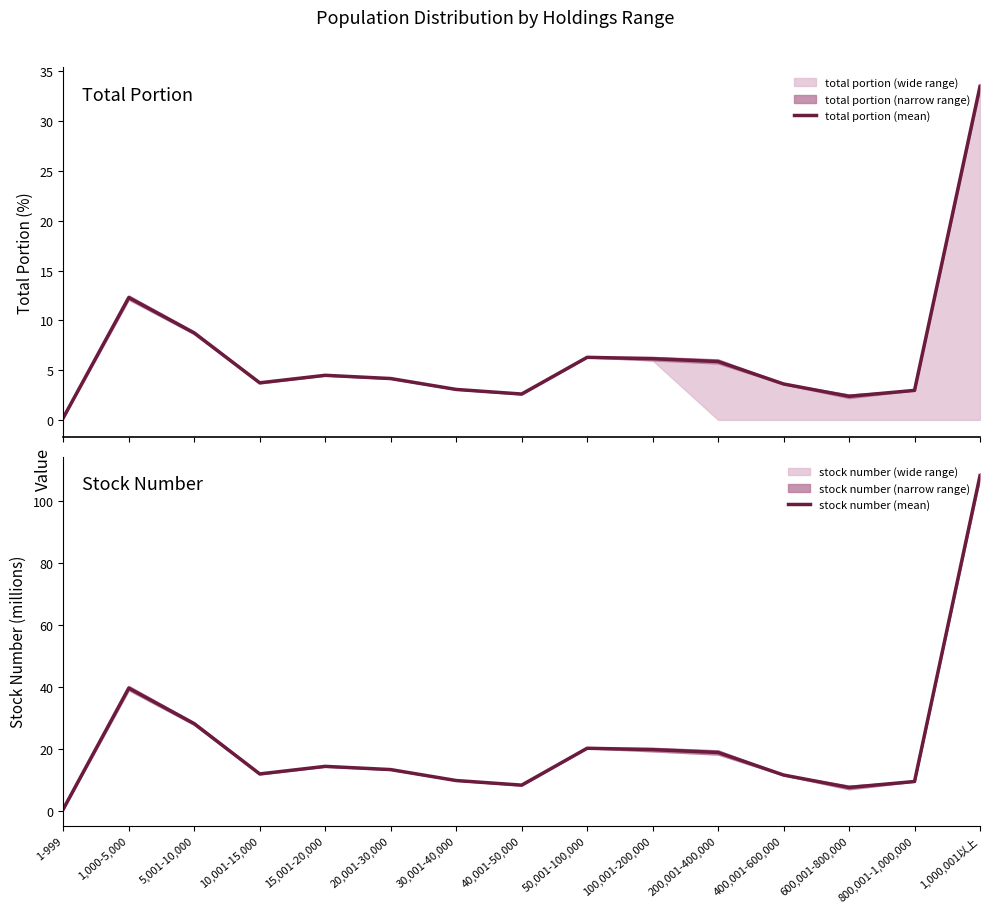

Does the chart display data point markers on the line(s)?

No